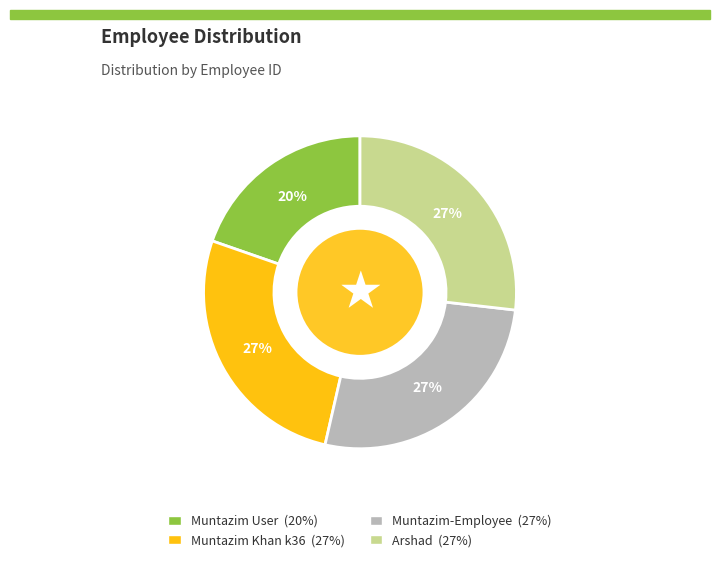

What is the smallest slice in the pie chart?

Muntazim User